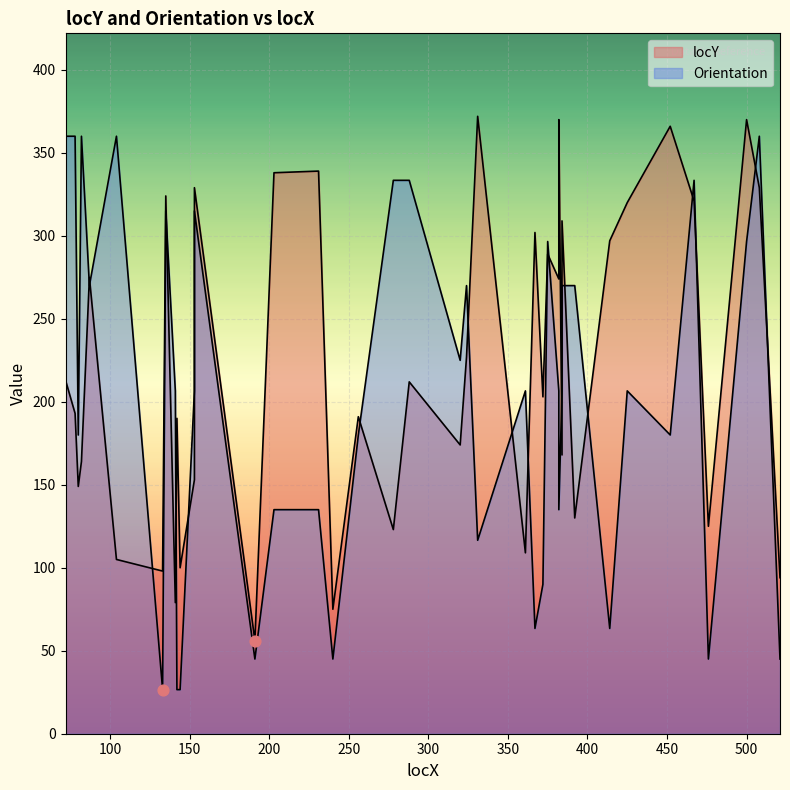

Which series has the largest total across all categories?

locY